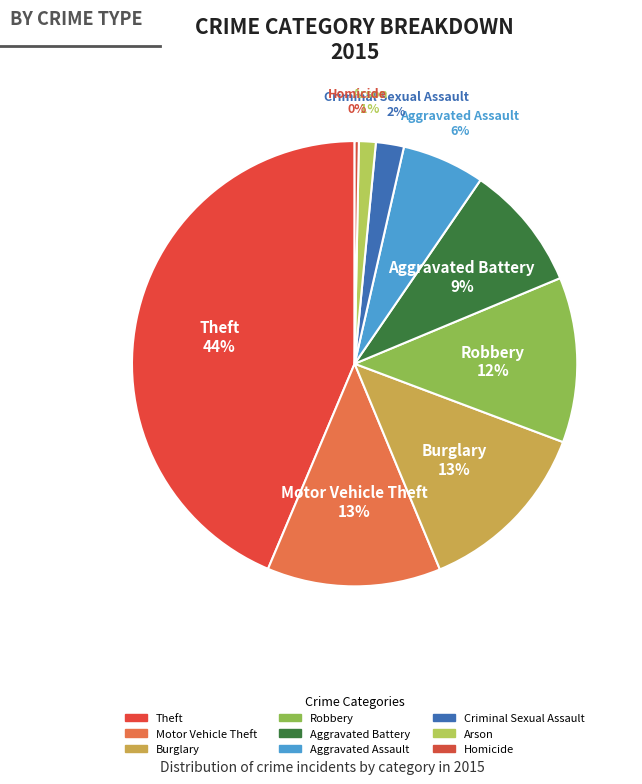

True or false: Criminal Sexual Assault accounts for 1% of the total.

False